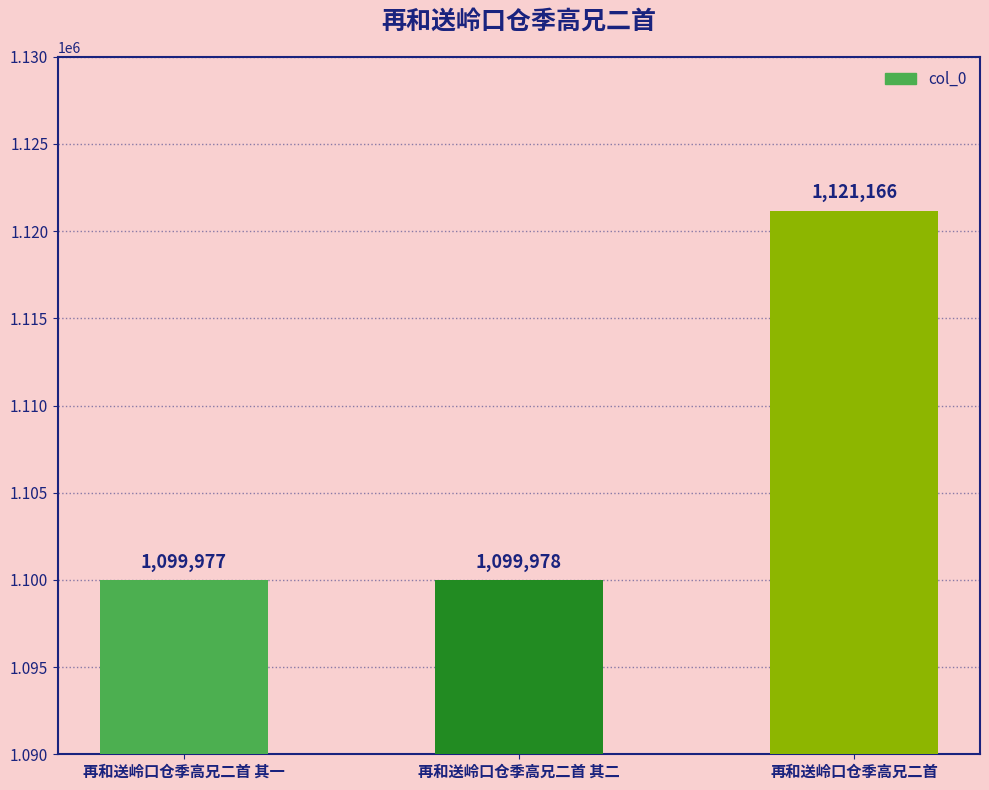

What is the average value?

1107040